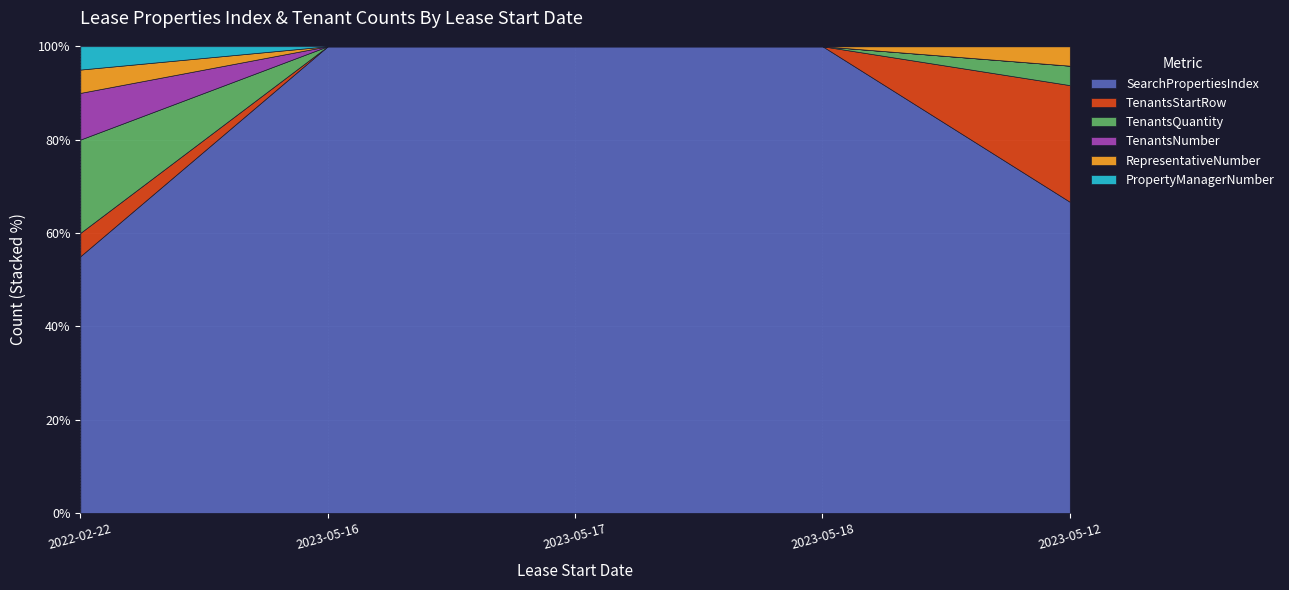

What is the difference between the maximum and minimum values in the TenantsStartRow series?

6